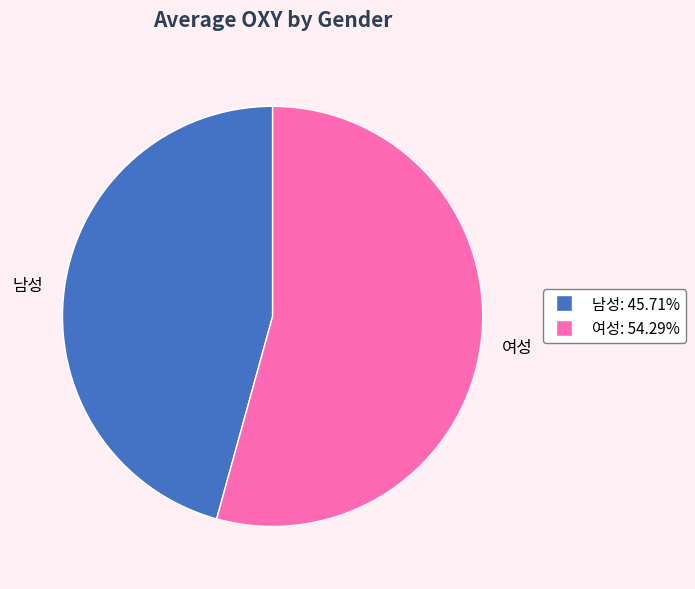

Which slice is the largest?

여성